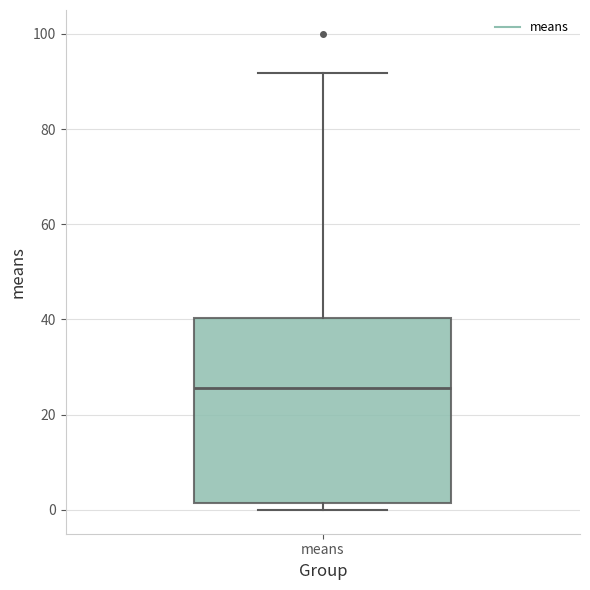

Transcribe this box plot: give where the median line is, the range the box spans, and where the two whiskers end, as read against the y-axis. The values are not printed on the chart, so give them approximately, as read against the axis.

median 26, box 2 to 40, whiskers 0 to 92